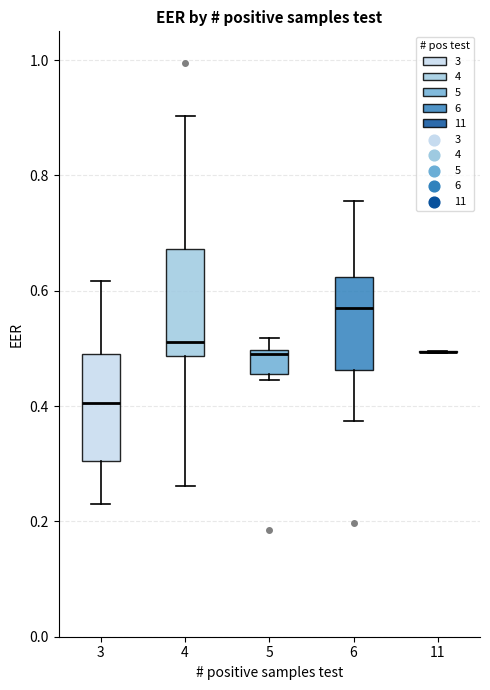

Reading left to right, transcribe this box plot: for each box, give where its median line is, the range the box spans, and where its two whiskers end, as read against the y-axis. The values are not printed on the chart, so give them approximately, as read against the axis.

3: median 0.40, box 0.30 to 0.50, whiskers 0.24 to 0.62
4: median 0.52, box 0.48 to 0.68, whiskers 0.26 to 0.90
5: median 0.50 (just below the box's upper edge), box 0.46 to 0.50, whiskers 0.44 to 0.52
6: median 0.56, box 0.46 to 0.62, whiskers 0.38 to 0.76
11: box collapsed to a line at 0.50, whiskers 0.50 to 0.50